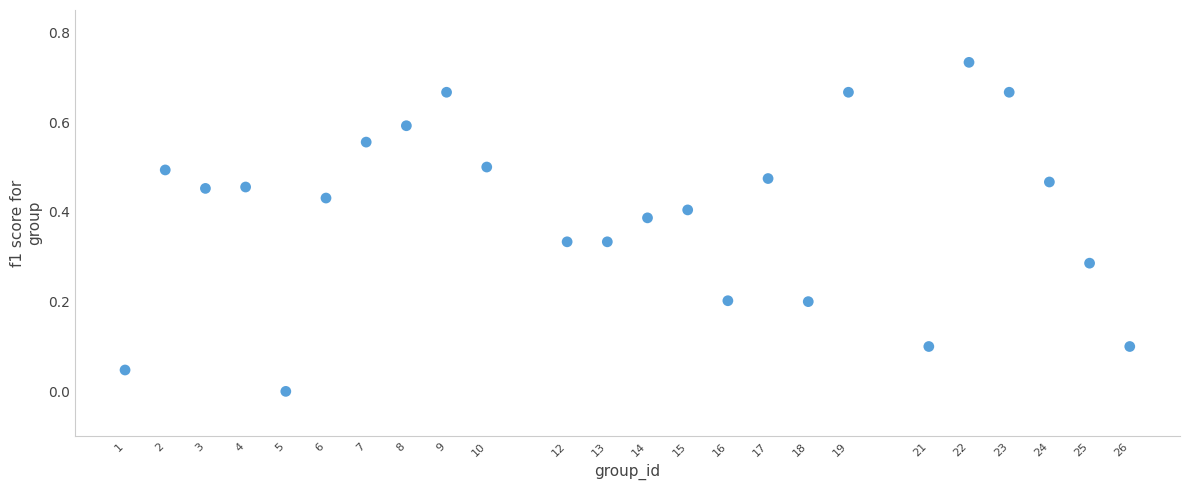

What is the range of X values (max minus min)?

25.0